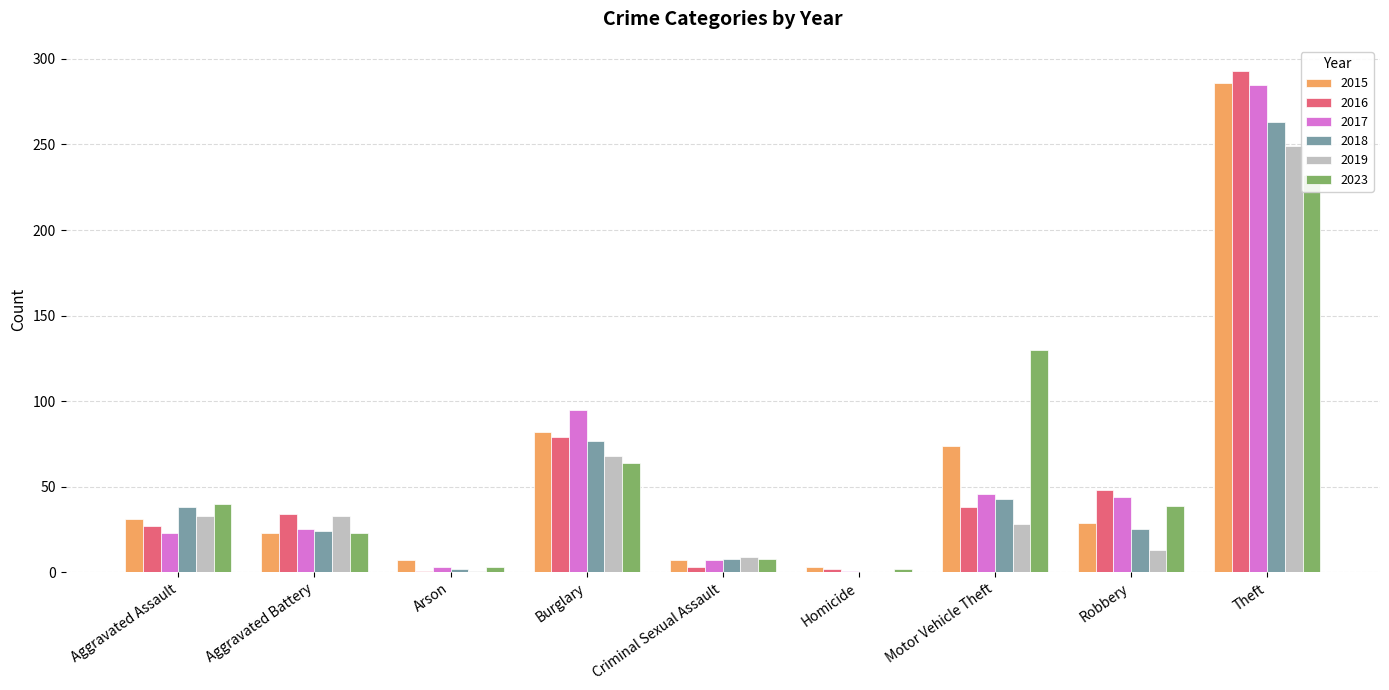

What is the value of the 2019 bar at the 7th from the left?

28